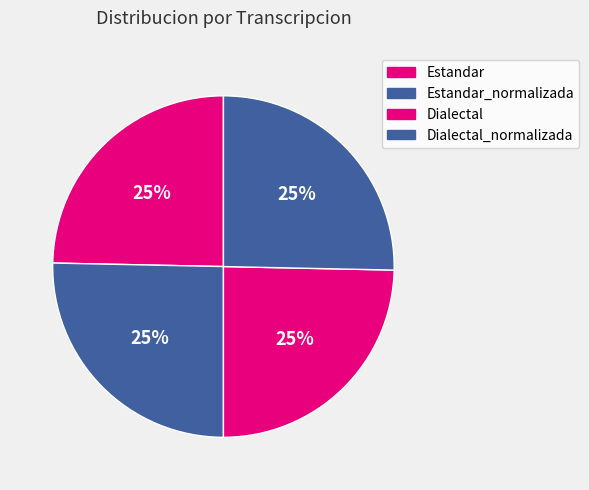

Between Dialectal_normalizada and Estandar, which is larger?

Dialectal_normalizada